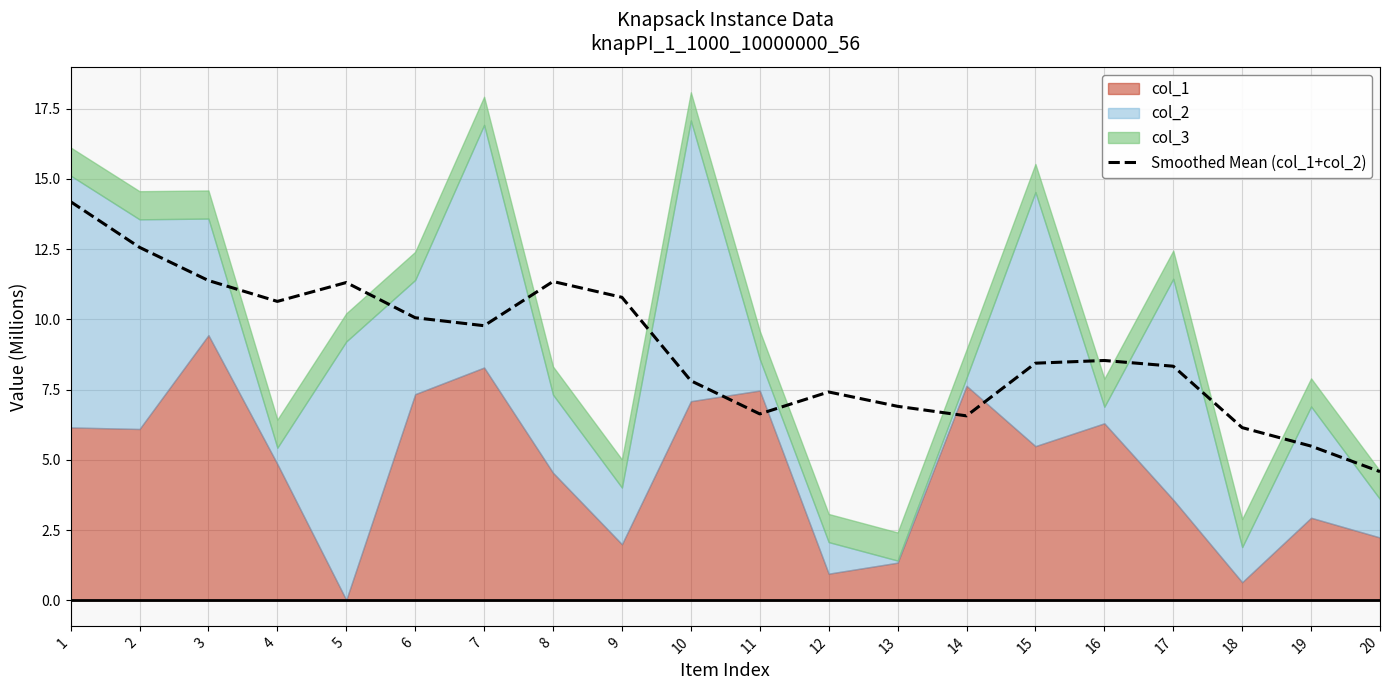

What is the sum of the values at 17 and 15?

16.8